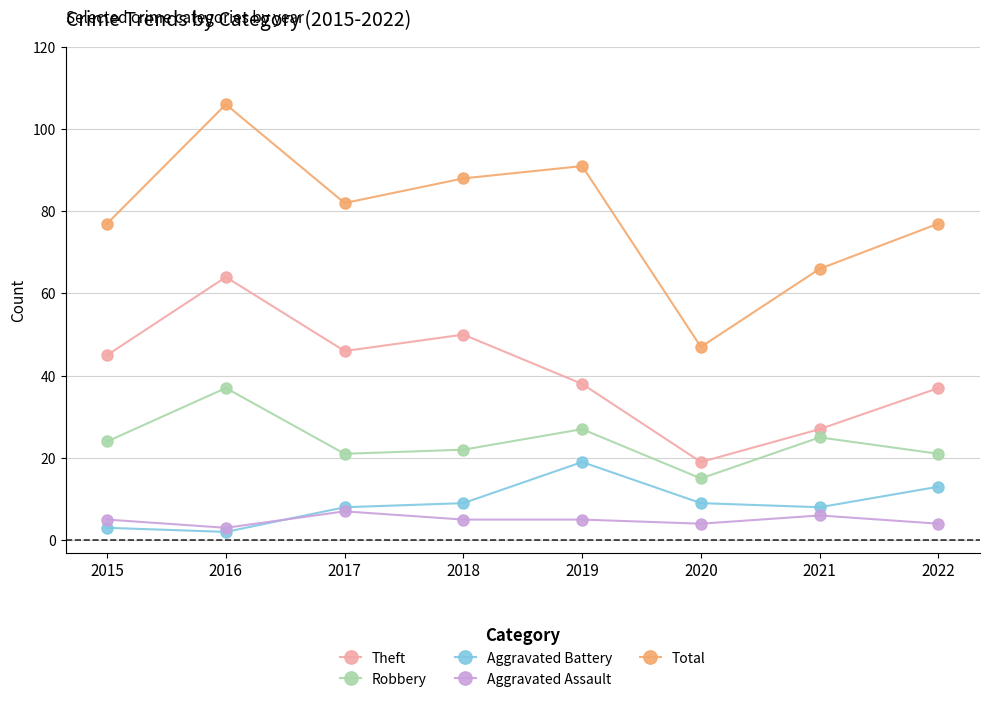

What is the sum of all Robbery values?

192